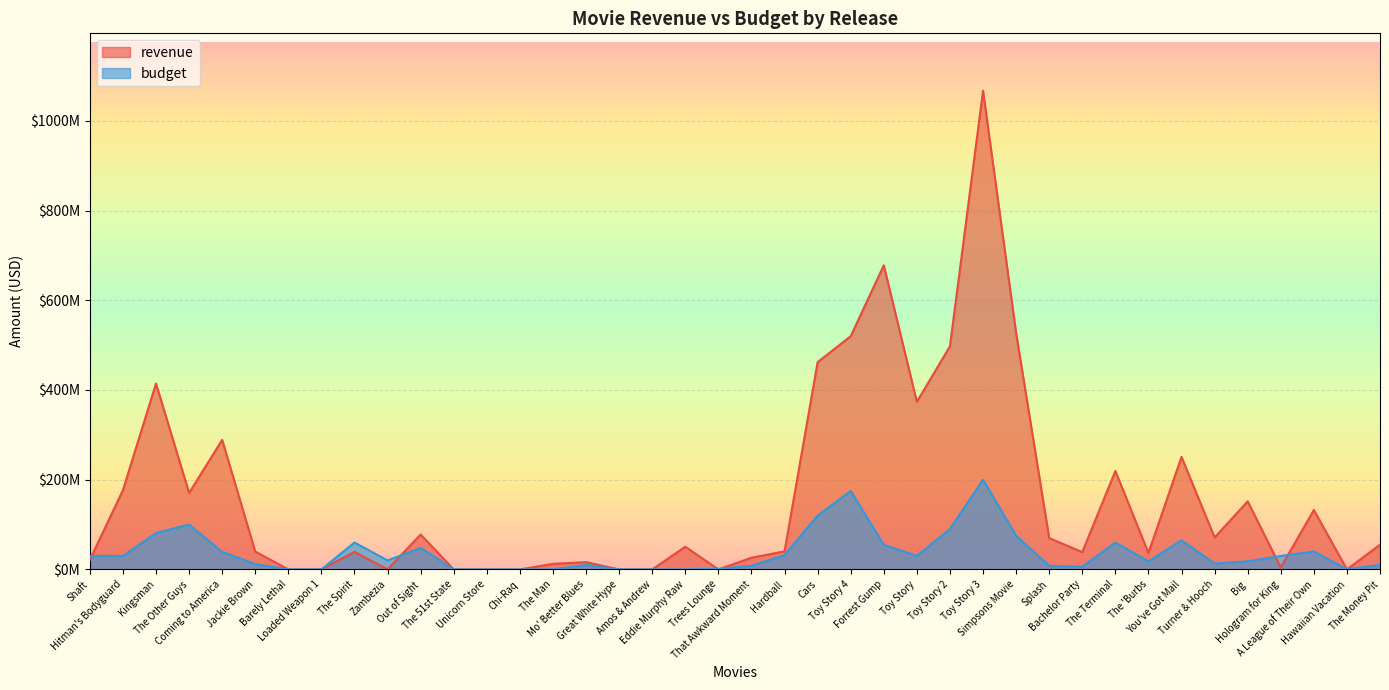

Which has a higher value, Eddie Murphy Raw or Hawaiian Vacation?

Eddie Murphy Raw